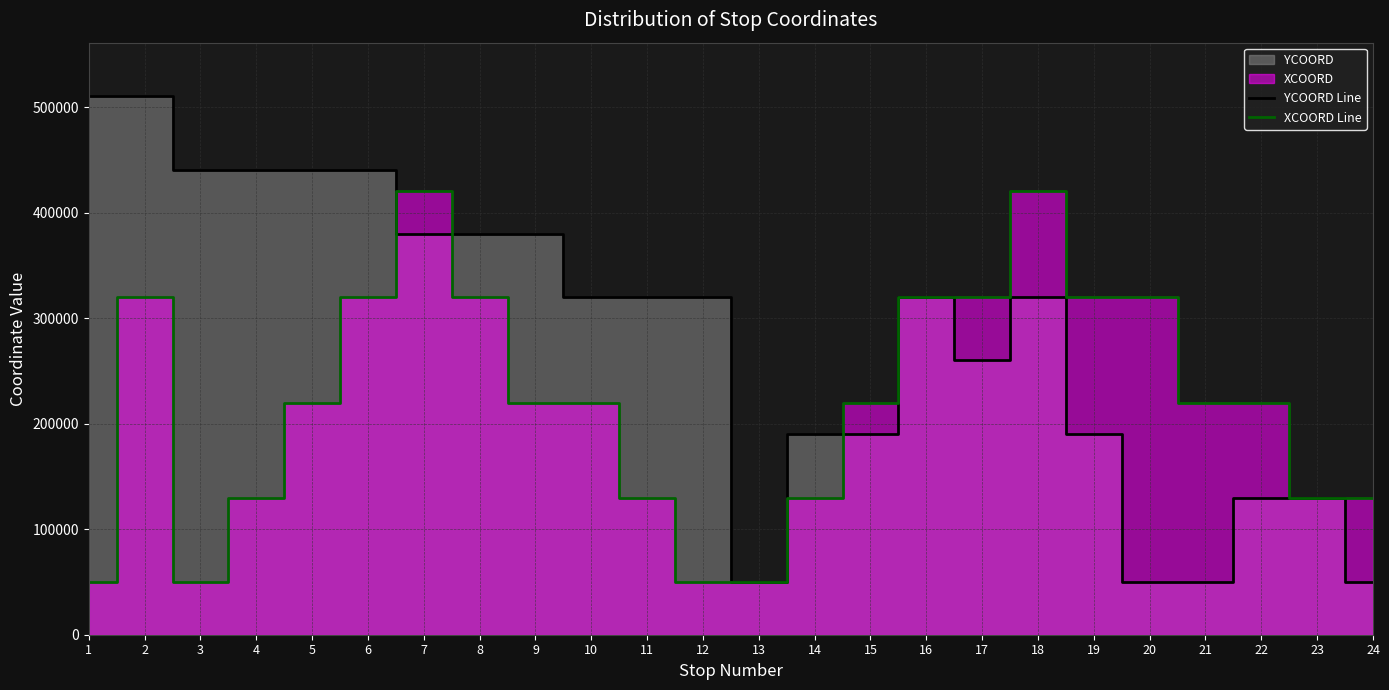

Which series has the largest range (max minus min)?

YCOORD Line